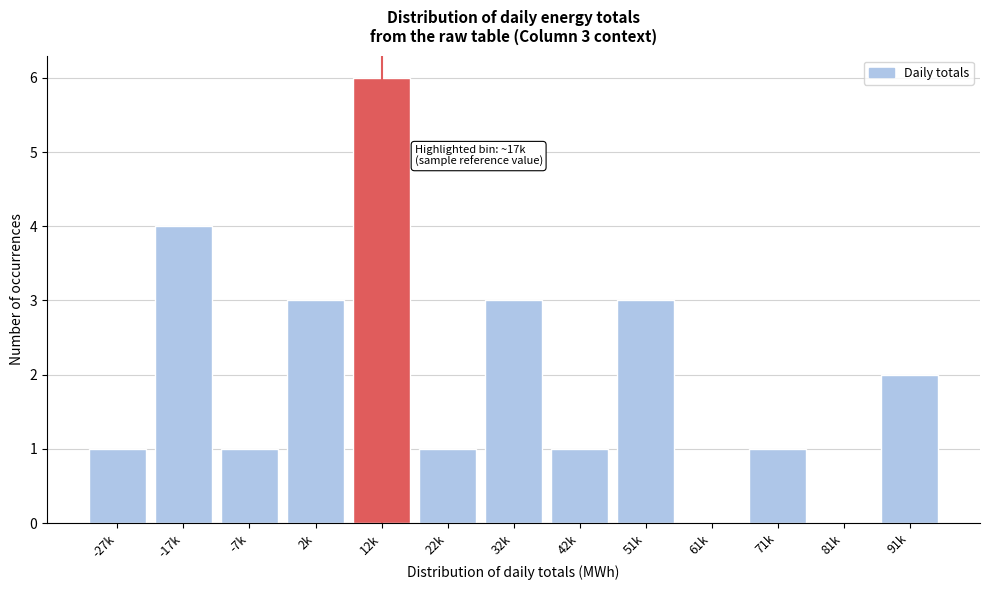

Reading right to left, list all the values displayed in this chart.

91k=2	81k=0	71k=1	61k=0	51k=3	42k=1	32k=3	22k=1	12k=6	2k=3	-7k=1	-17k=4	-27k=1